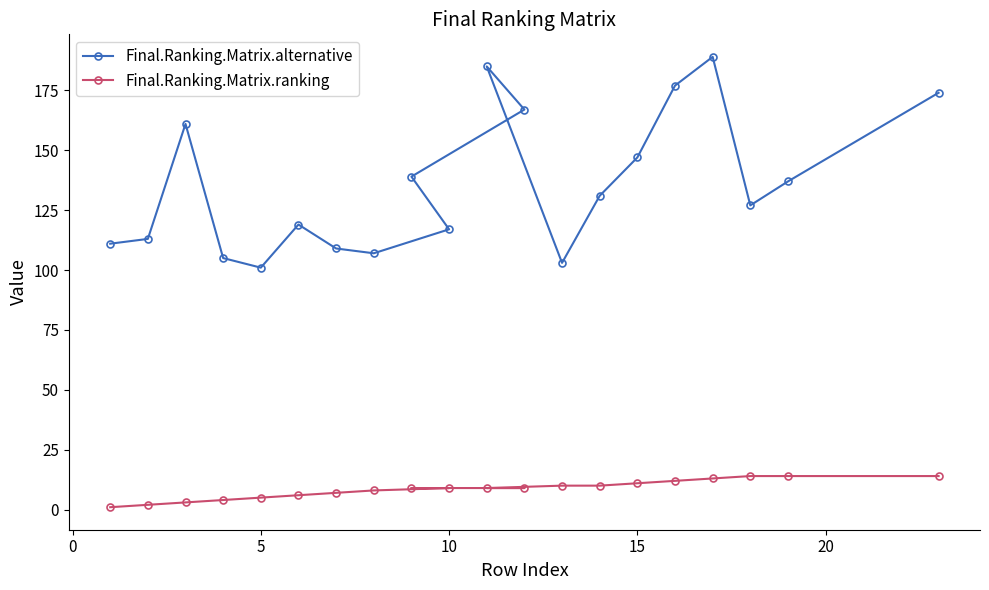

True or false: Final.Ranking.Matrix.alternative has a value of 139 at 9.

True